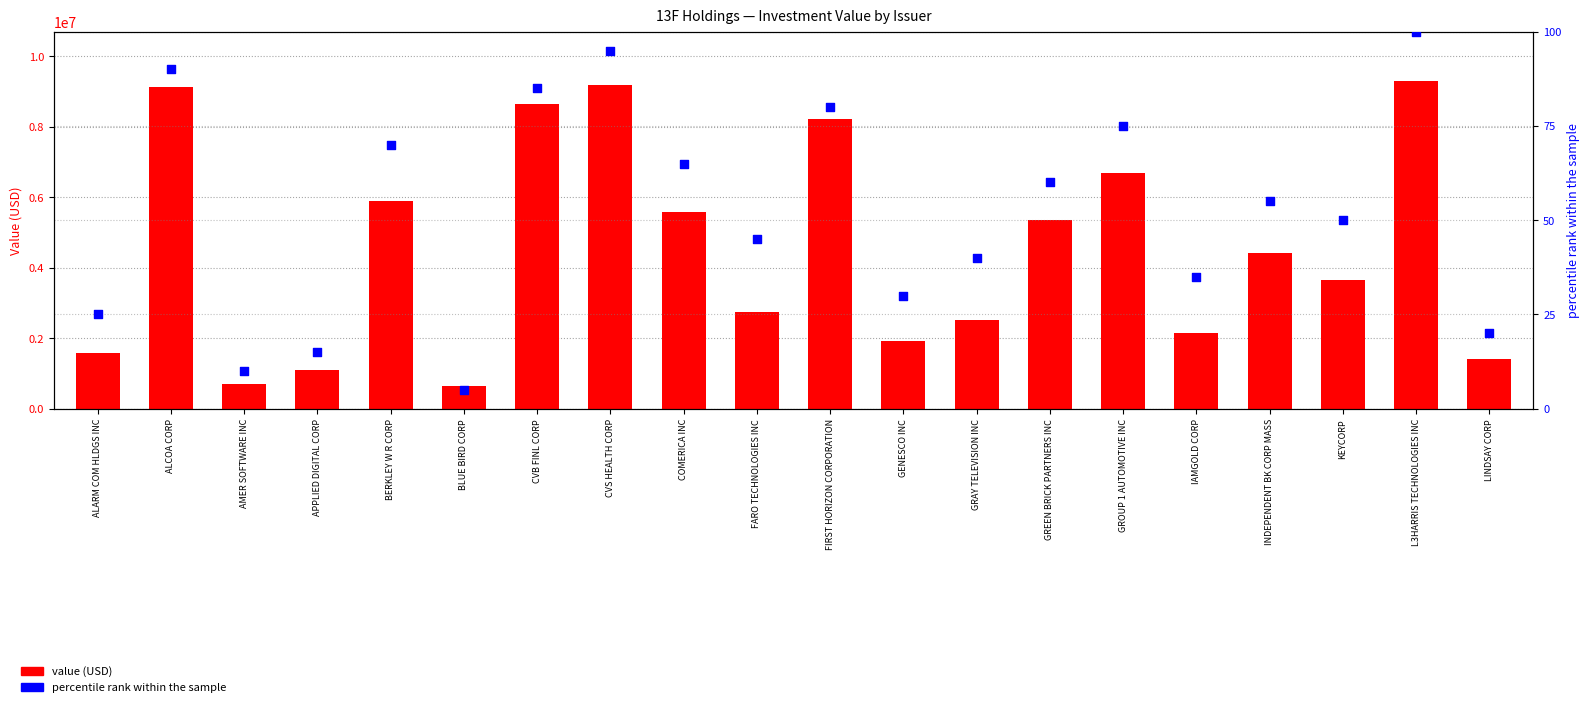

At which category is the sum across all series the highest?

L3HARRIS TECHNOLOGIES INC